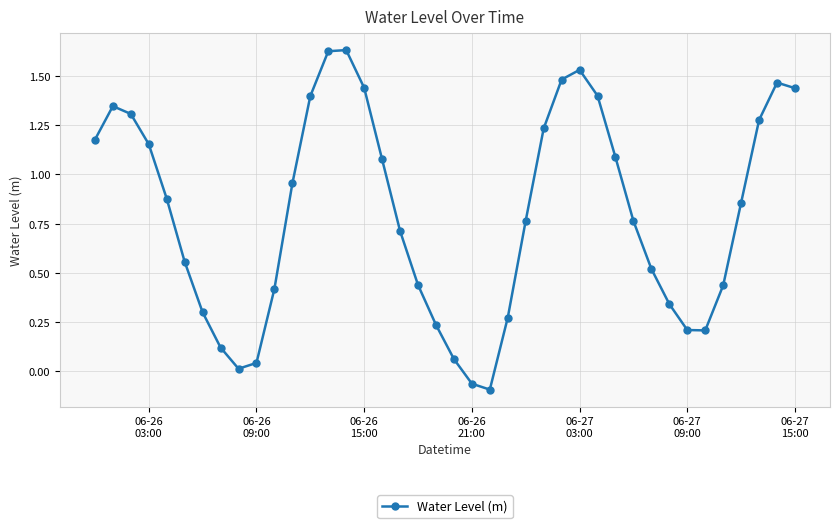

What is the difference between the second highest and second lowest values?

1.7